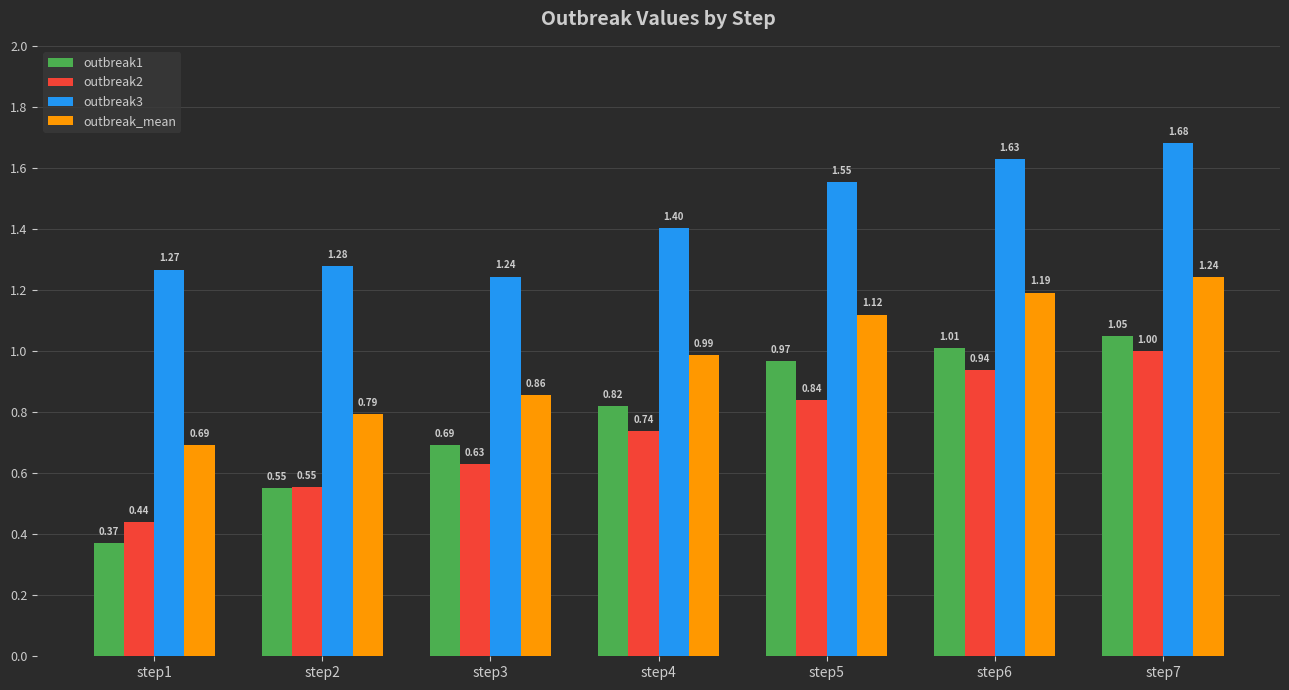

What is the difference between the second highest and second lowest values in the outbreak1 series?

0.5